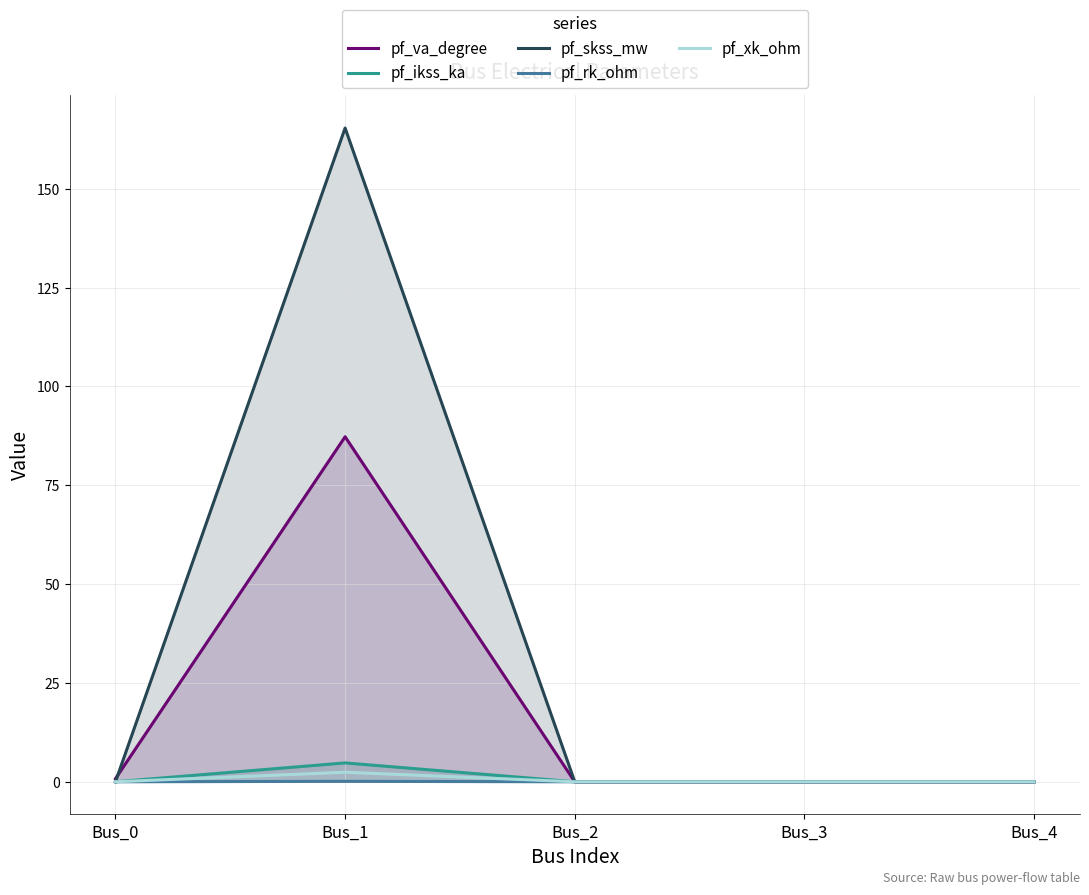

List the labels in order of pf_skss_mw value, largest first.

Bus_1, Bus_0, Bus_2, Bus_3, Bus_4